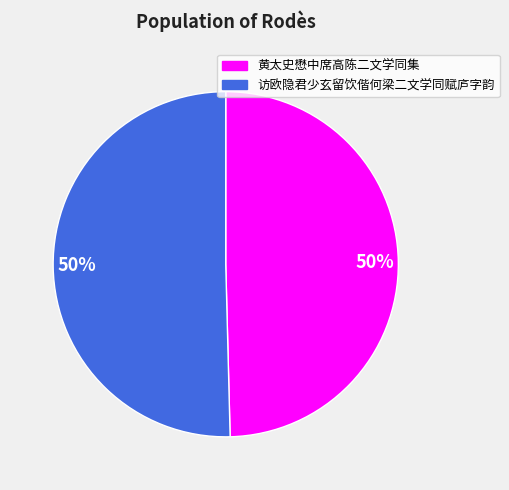

To the nearest percent, what is the combined percentage of 黄太史懋中席高陈二文学同集 and 访欧隐君少玄留饮偕何梁二文学同赋庐字韵?

100%